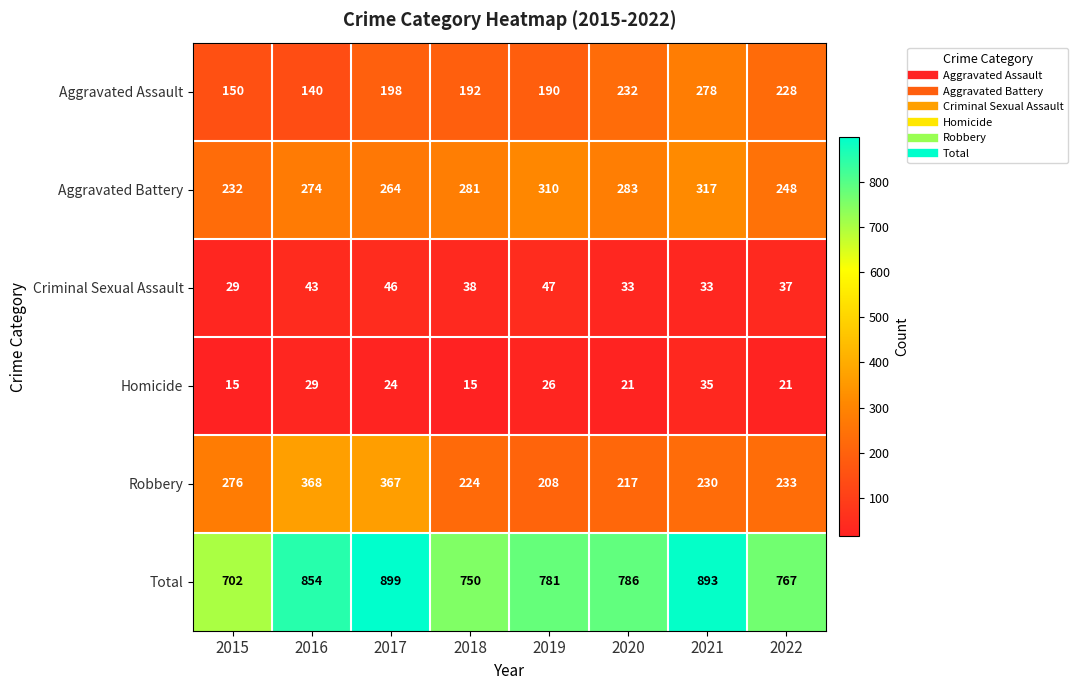

What is the difference between the maximum and second lowest values in the Criminal Sexual Assault series?

14